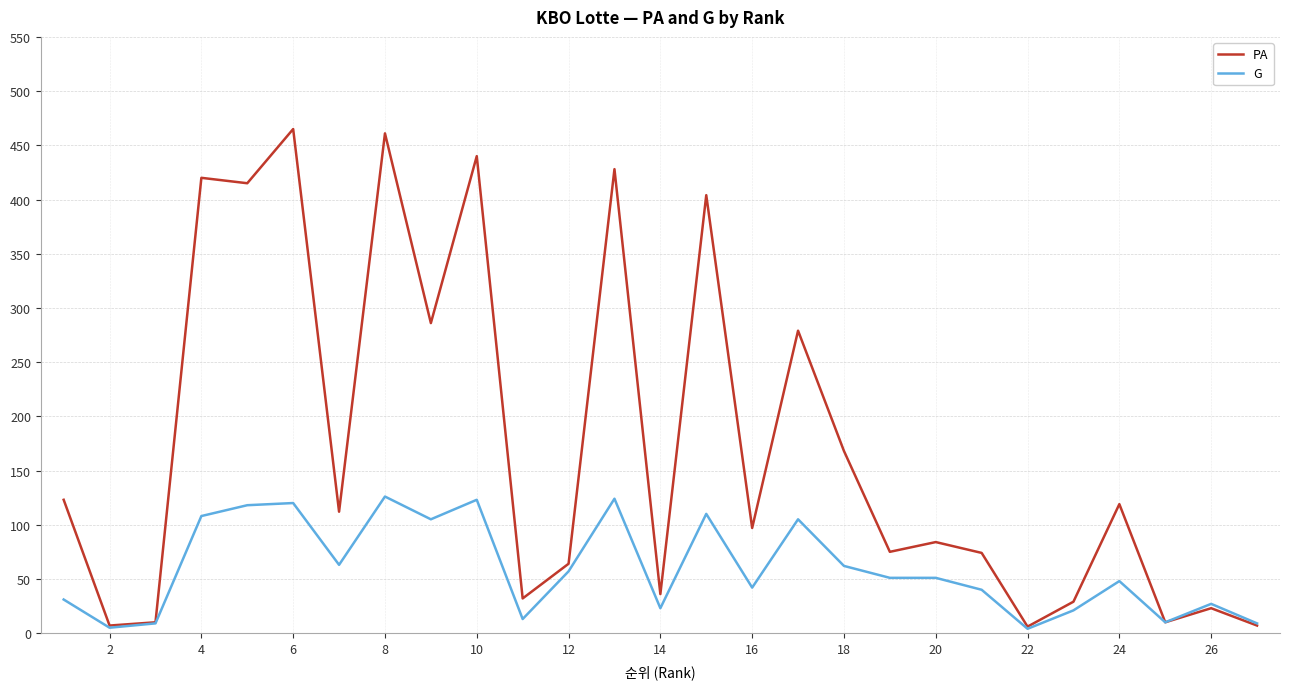

What is the highest value of the G series?

126